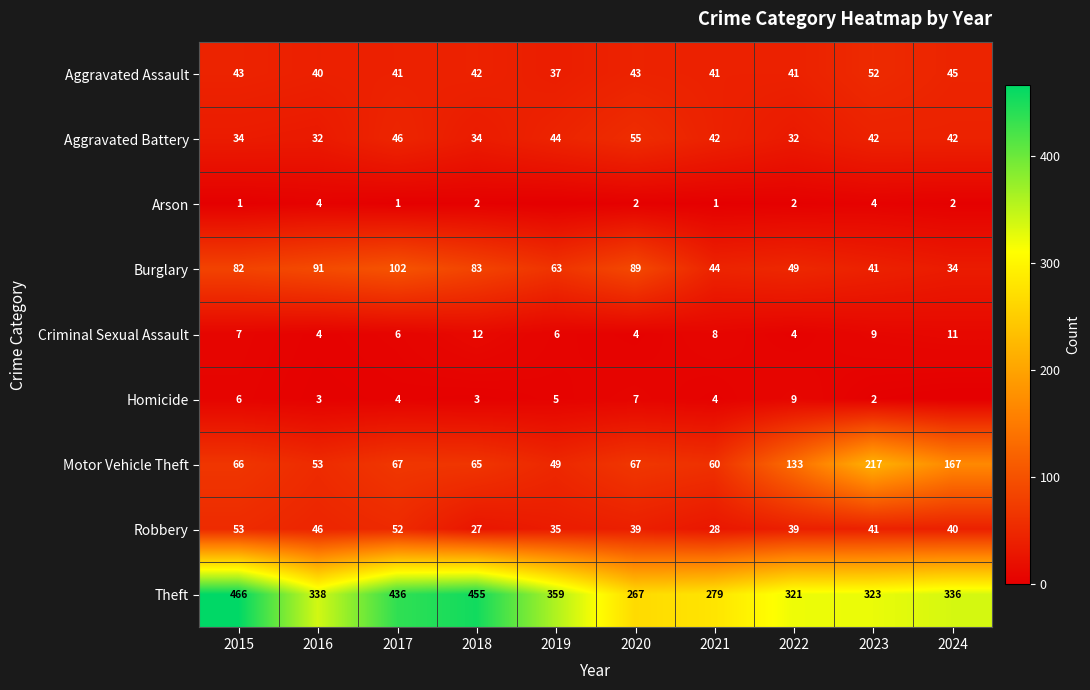

Is the value of Robbery at 2016 greater than the value of Aggravated Battery at 2024?

Yes